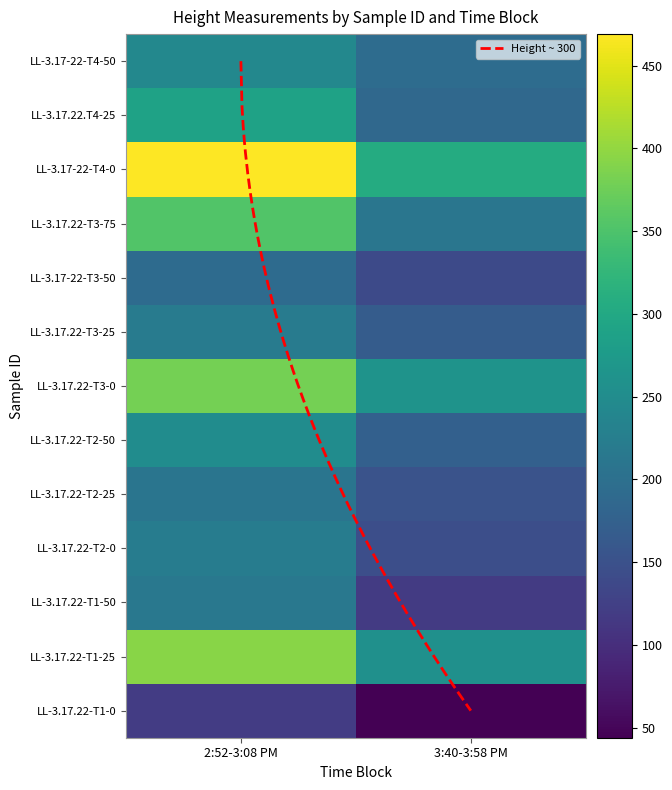

What is the total value across all series at 3:40-3:58 PM?

2361